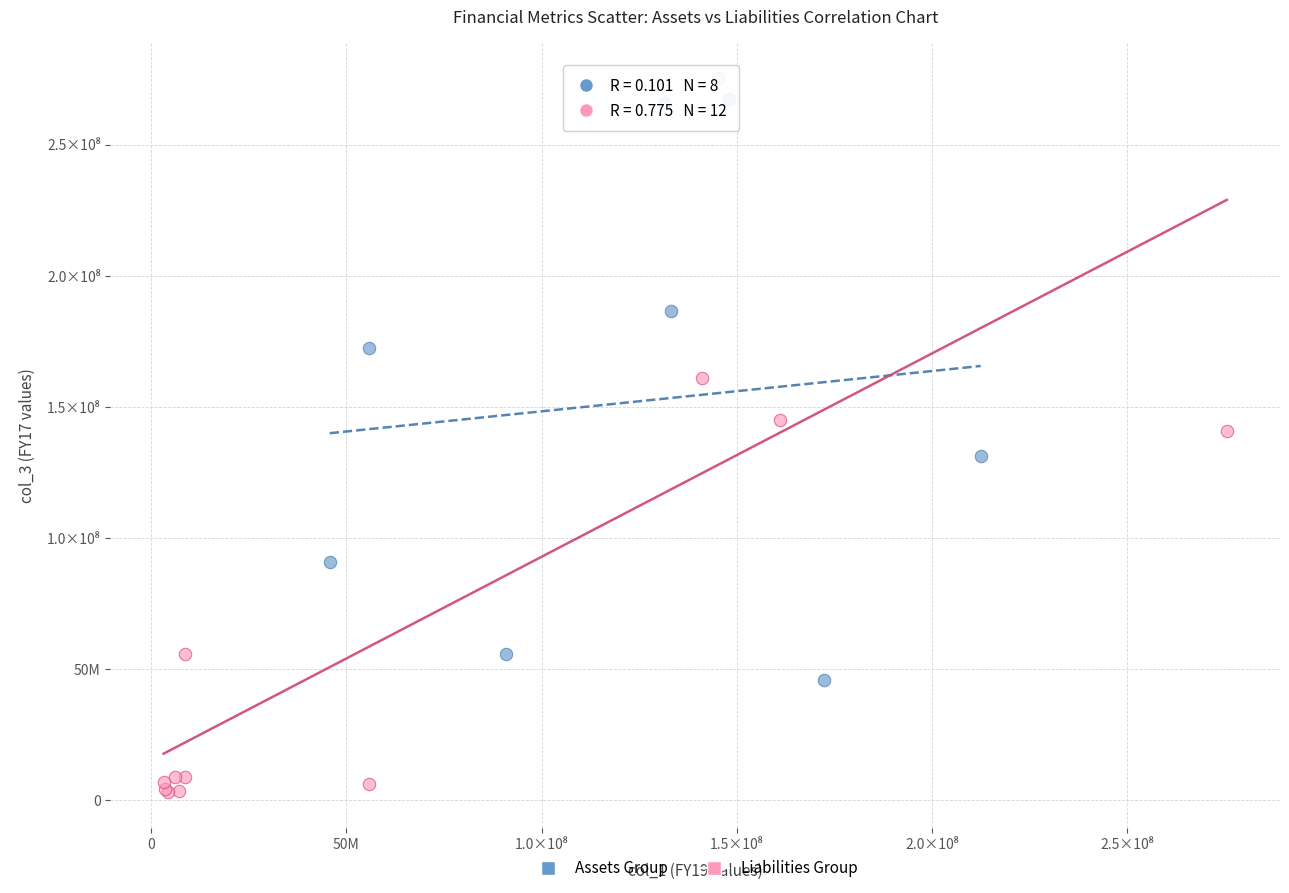

What are all the series names shown in the legend?

Assets Group, Liabilities Group